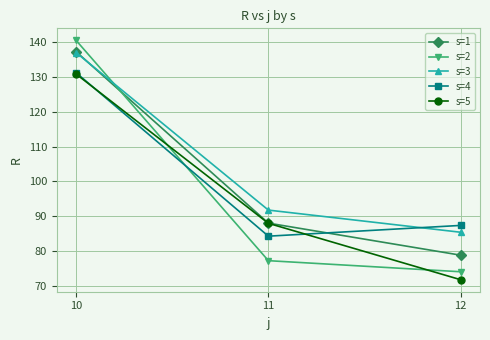

Reading left to right, list all the values displayed in this chart.

s=1: 137.4	88.0	78.7
s=2: 140.6	77.2	74.0
s=3: 137.1	91.7	85.3
s=4: 131.3	84.2	87.3
s=5: 130.9	87.9	71.7